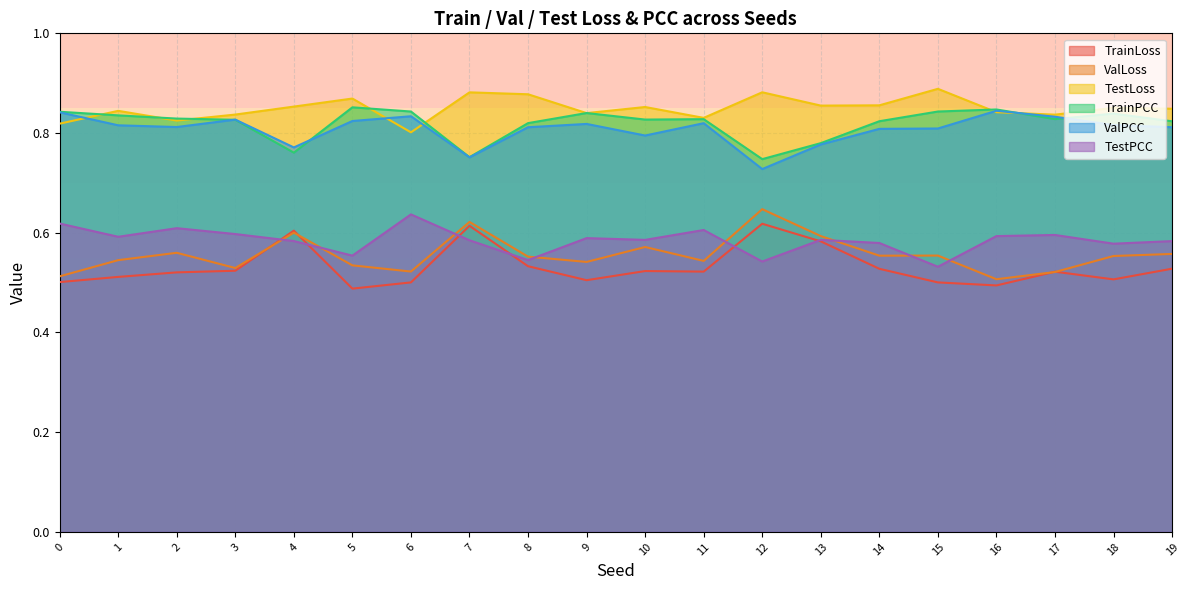

Reading left to right, list all the values displayed in this chart.

TrainLoss: 0.5	0.5	0.5	0.5	0.6	0.5	0.5	0.6	0.5	0.5	0.5	0.5	0.6	0.6	0.5	0.5	0.5	0.5	0.5	0.5
ValLoss: 0.5	0.5	0.6	0.5	0.6	0.5	0.5	0.6	0.6	0.5	0.6	0.5	0.6	0.6	0.6	0.6	0.5	0.5	0.6	0.6
TestLoss: 0.8	0.8	0.8	0.8	0.9	0.9	0.8	0.9	0.9	0.8	0.9	0.8	0.9	0.9	0.9	0.9	0.8	0.8	0.9	0.8
TrainPCC: 0.8	0.8	0.8	0.8	0.8	0.9	0.8	0.8	0.8	0.8	0.8	0.8	0.7	0.8	0.8	0.8	0.8	0.8	0.8	0.8
ValPCC: 0.8	0.8	0.8	0.8	0.8	0.8	0.8	0.8	0.8	0.8	0.8	0.8	0.7	0.8	0.8	0.8	0.8	0.8	0.8	0.8
TestPCC: 0.6	0.6	0.6	0.6	0.6	0.6	0.6	0.6	0.5	0.6	0.6	0.6	0.5	0.6	0.6	0.5	0.6	0.6	0.6	0.6